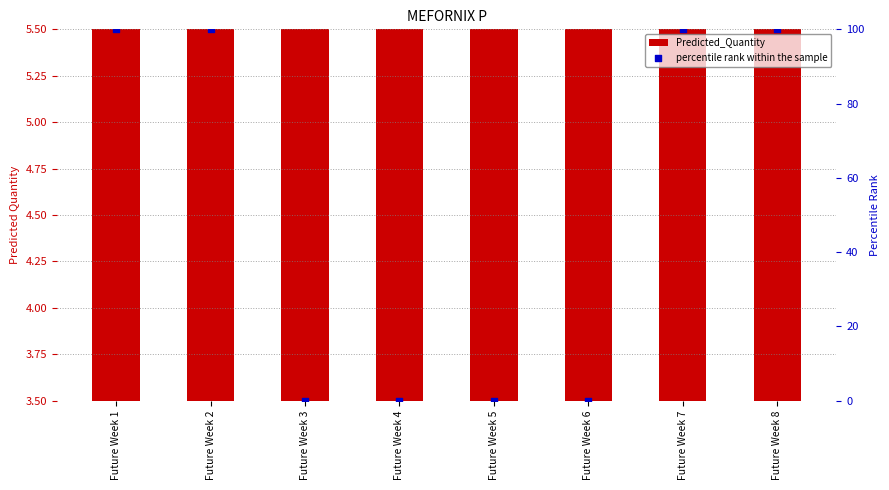

Is the value of percentile rank within the sample at Future Week 8 greater than the value of Predicted_Quantity at Future Week 2?

Yes